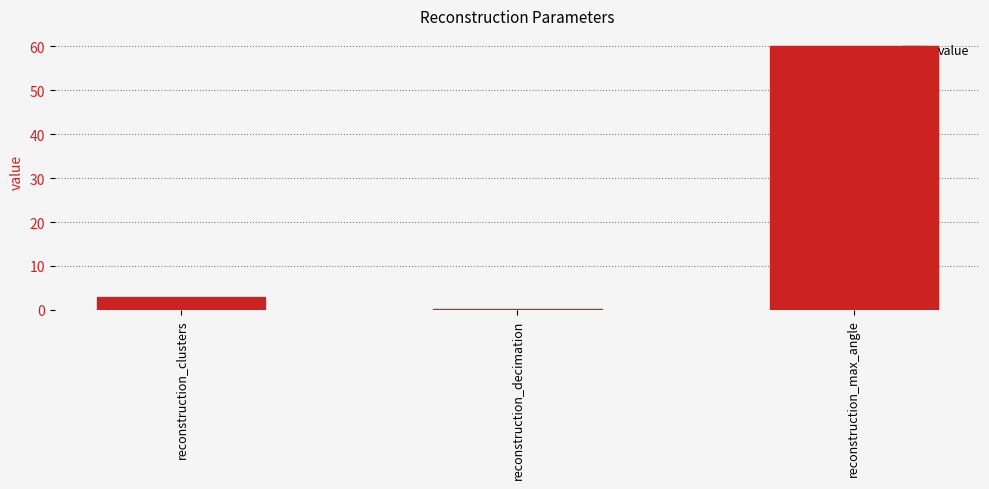

Does the chart contain stacked bars?

No